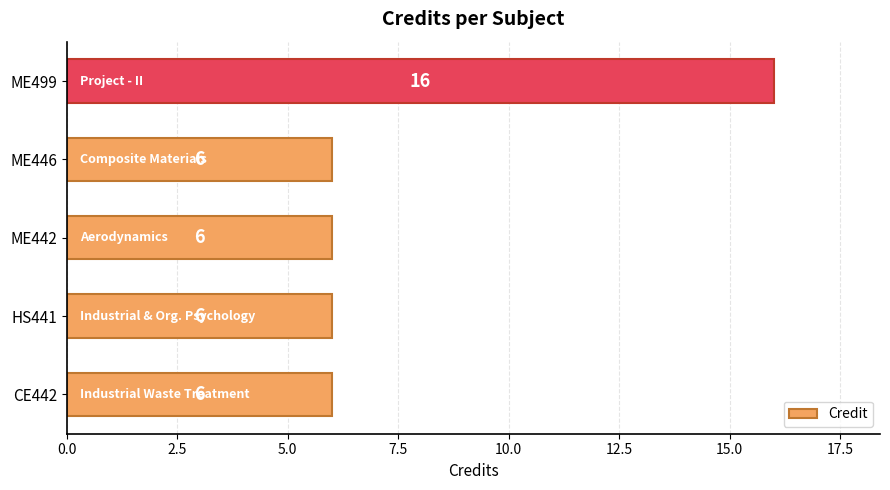

Approximately how many times larger is the value at ME442 compared to ME446?

1.0